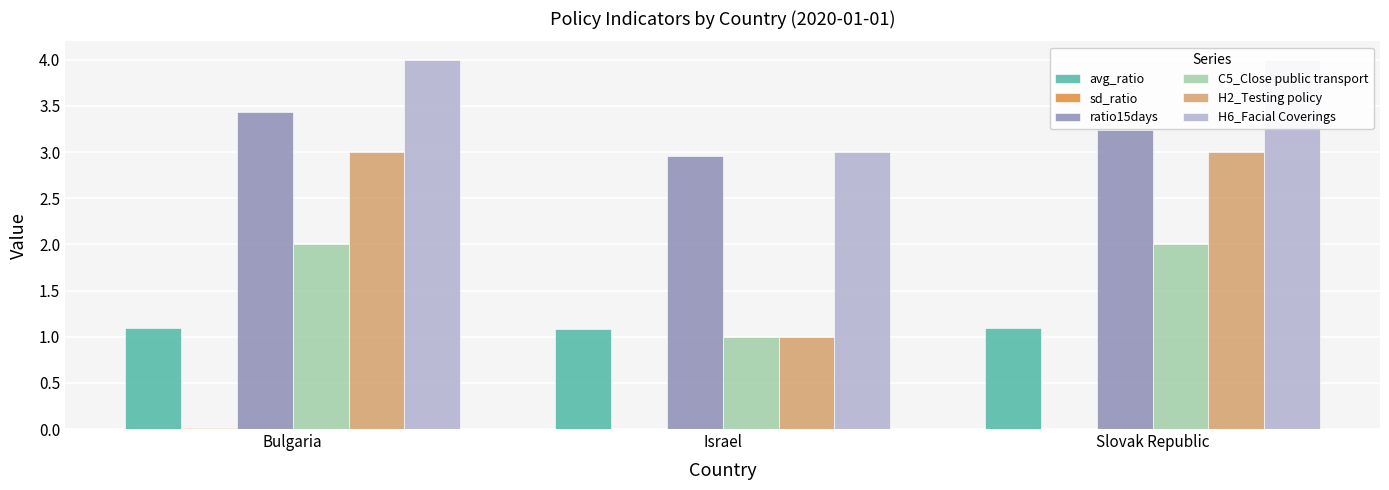

How many groups of bars are there?

3